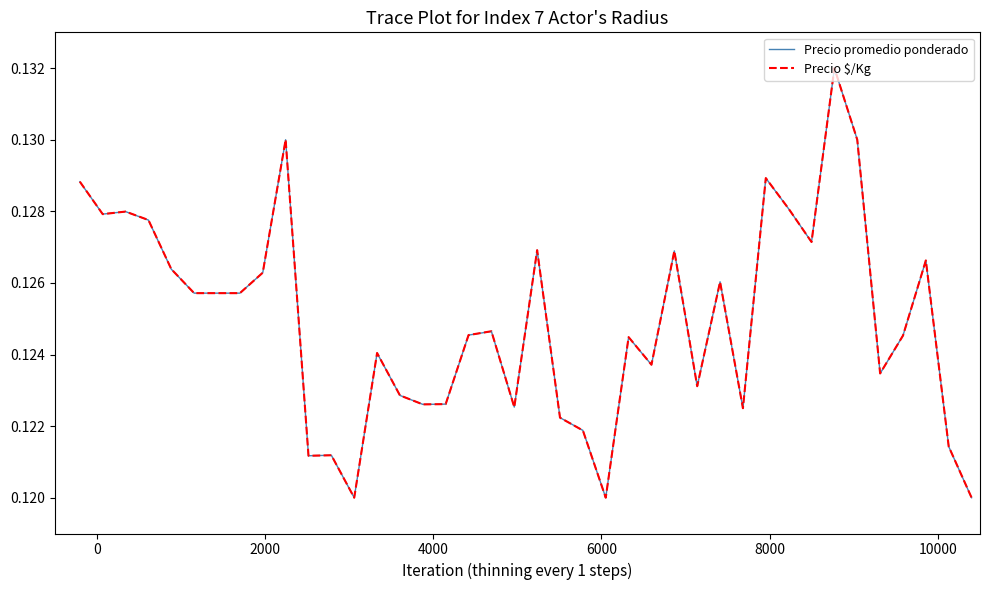

Count the number of categories in the chart.

40